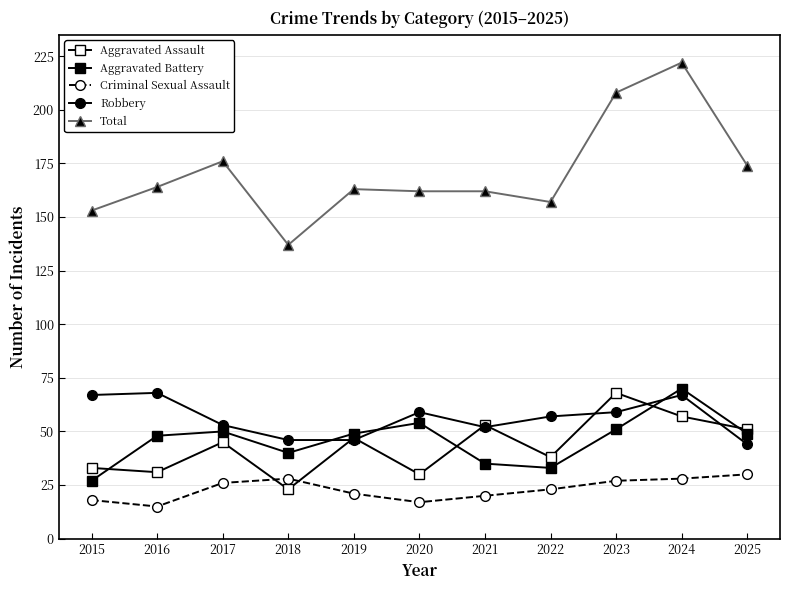

Where is Total nearest to the value 179?

2017